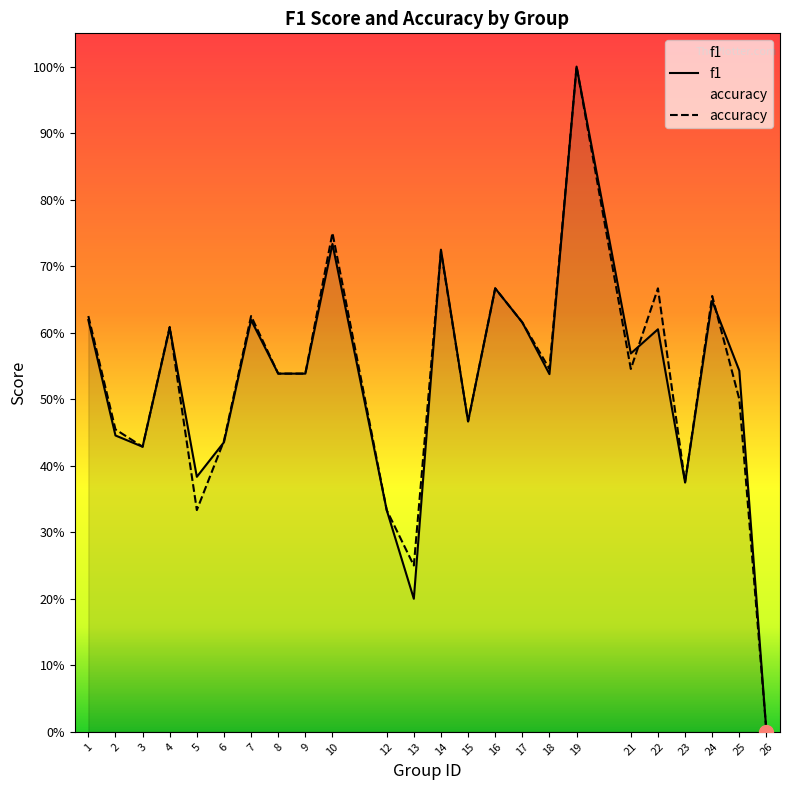

How many data points in accuracy are above 0?

23